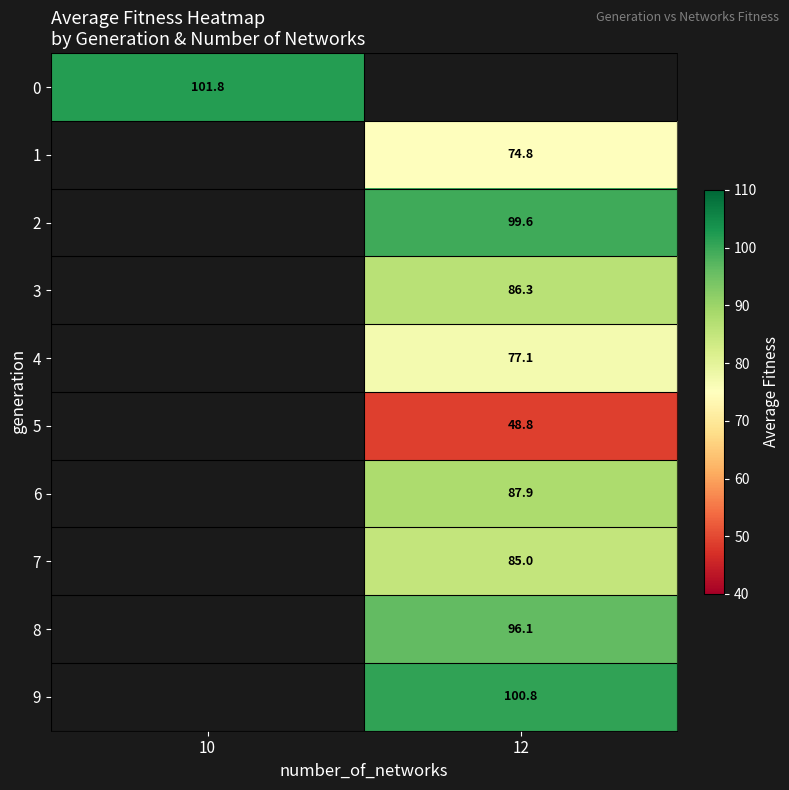

True or false: 5 has a value of 48.8 at 12.

True